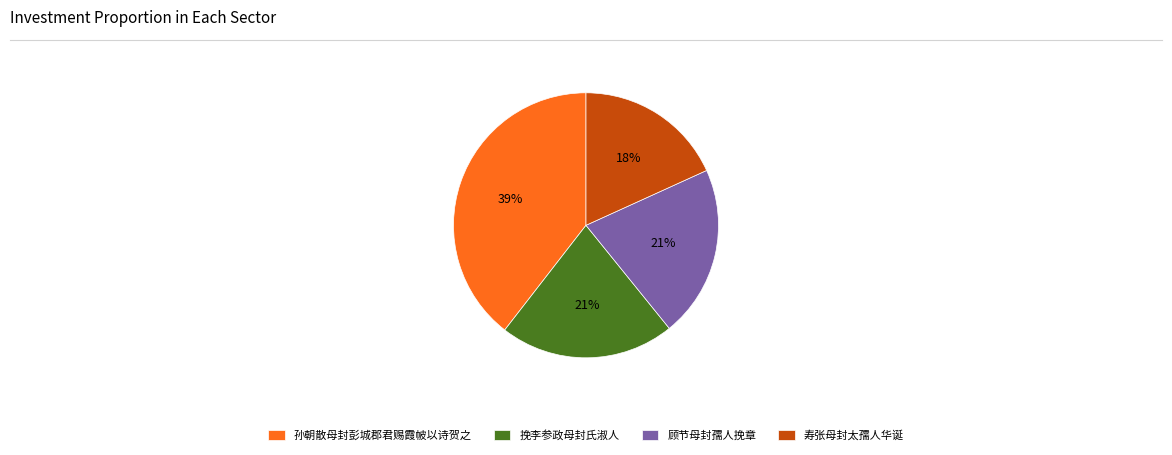

To the nearest percent, what is the difference between the largest and smallest slice percentages?

21%